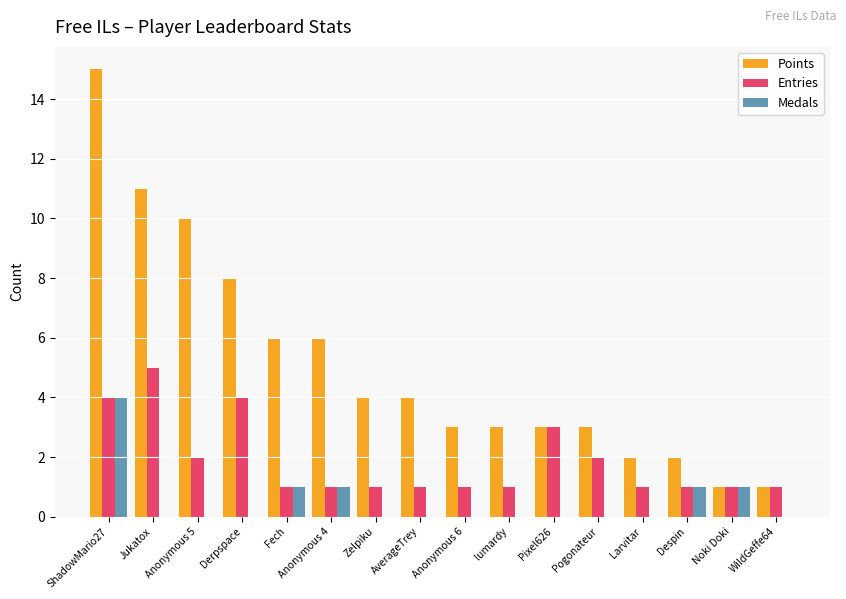

True or false: Points has a value of 6 at Anonymous 4.

True